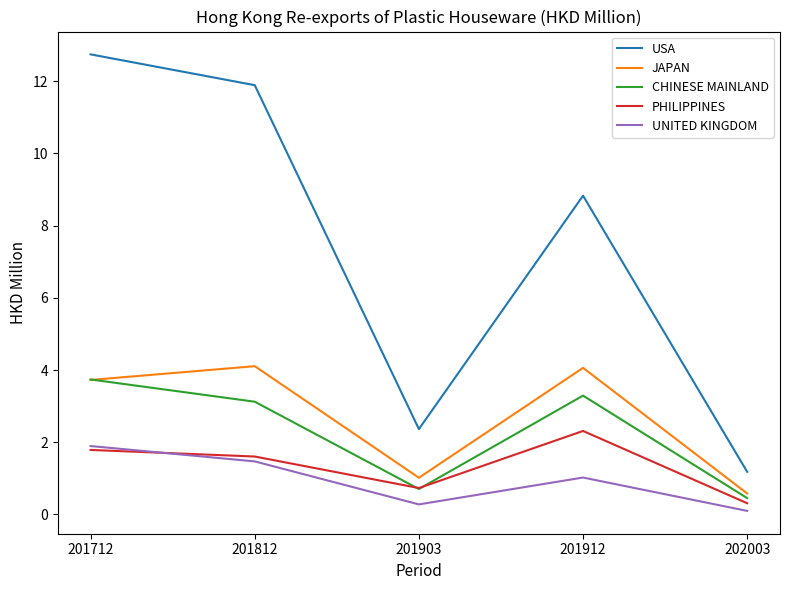

The UNITED KINGDOM series shows 1.7 at 201912. True or false?

False